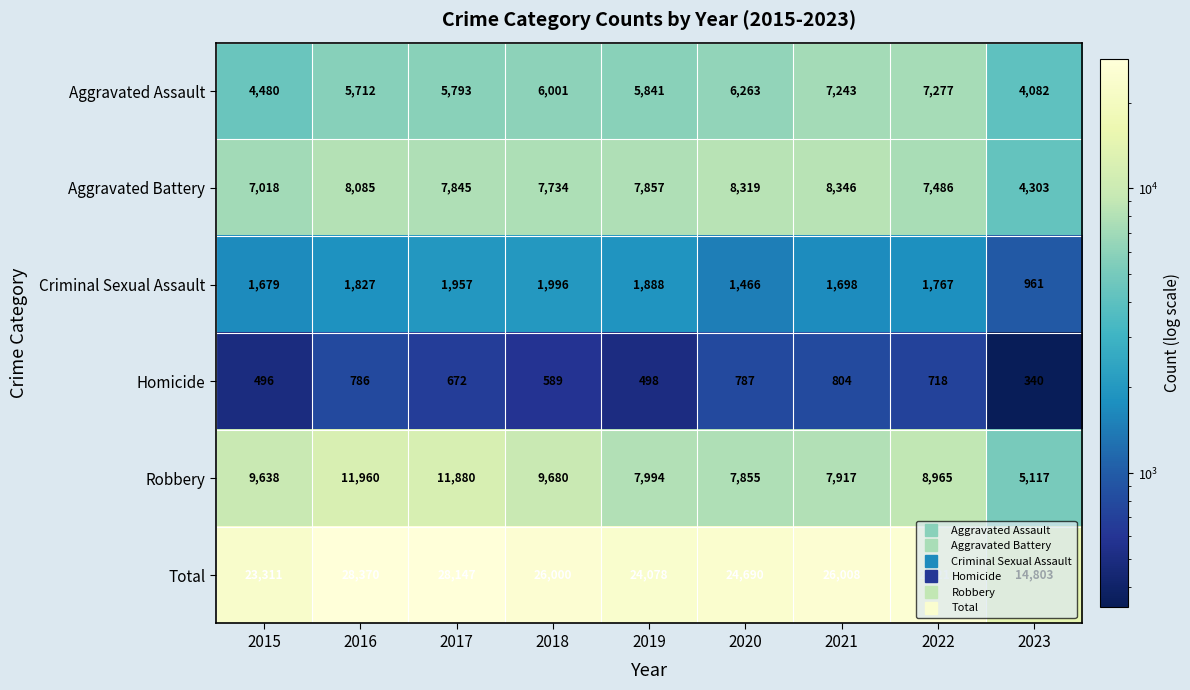

Which series has the widest spread of values?

Total